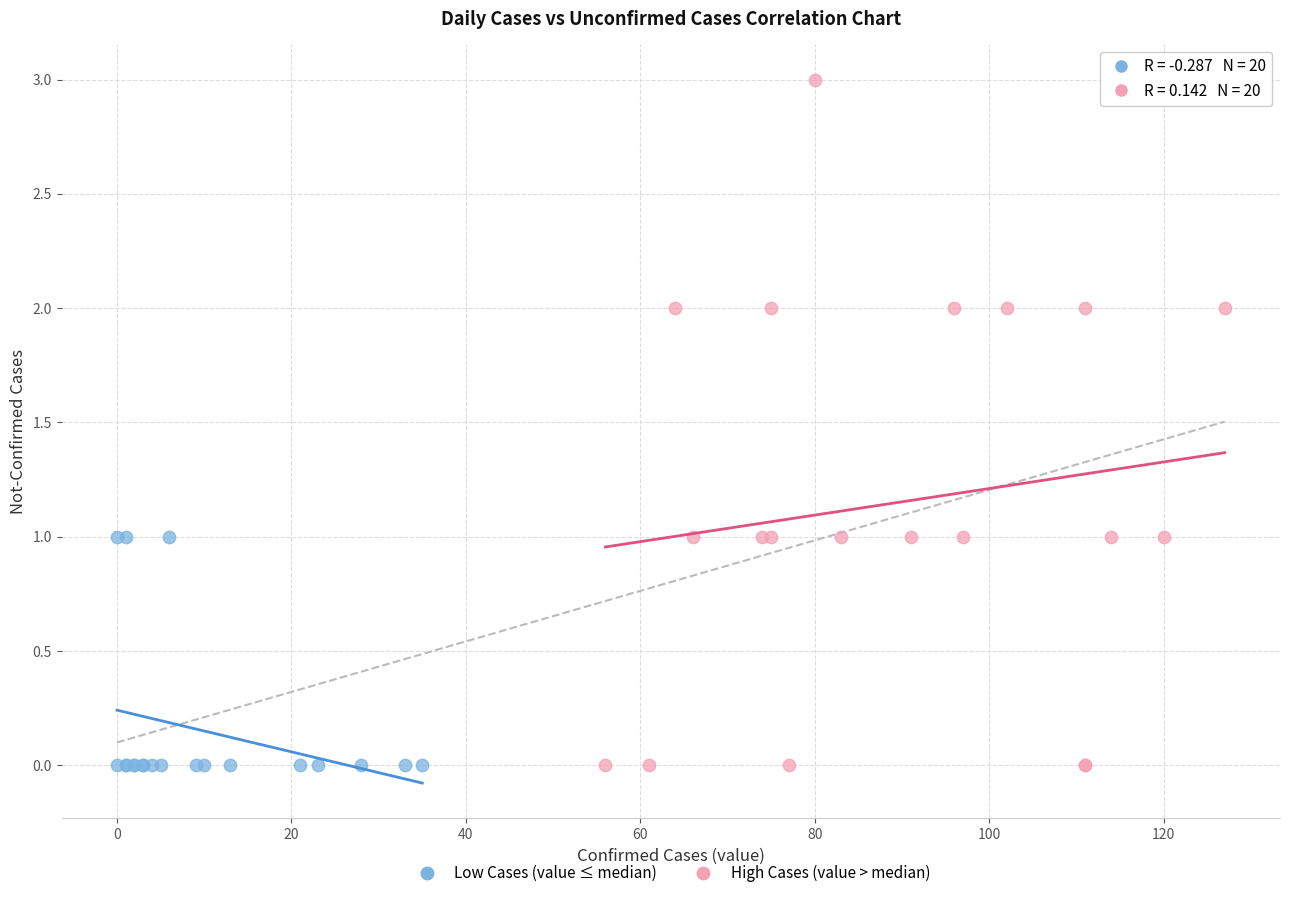

What are all the series names shown in the legend?

Low Cases (value ≤ median), High Cases (value > median)